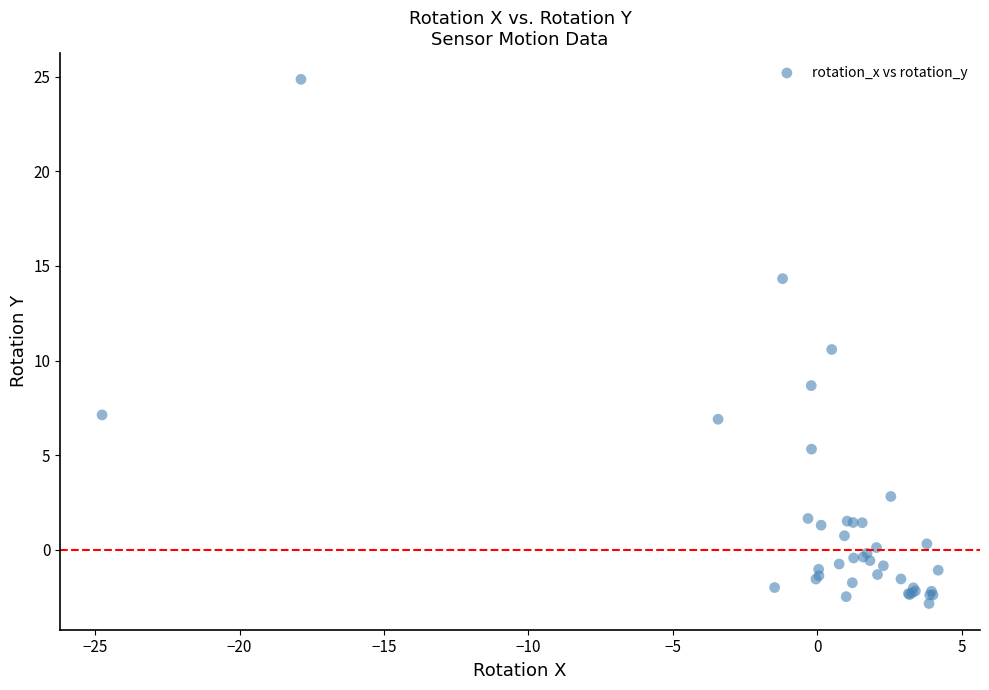

What Y value in the scatter plot is closest to 11?

10.6